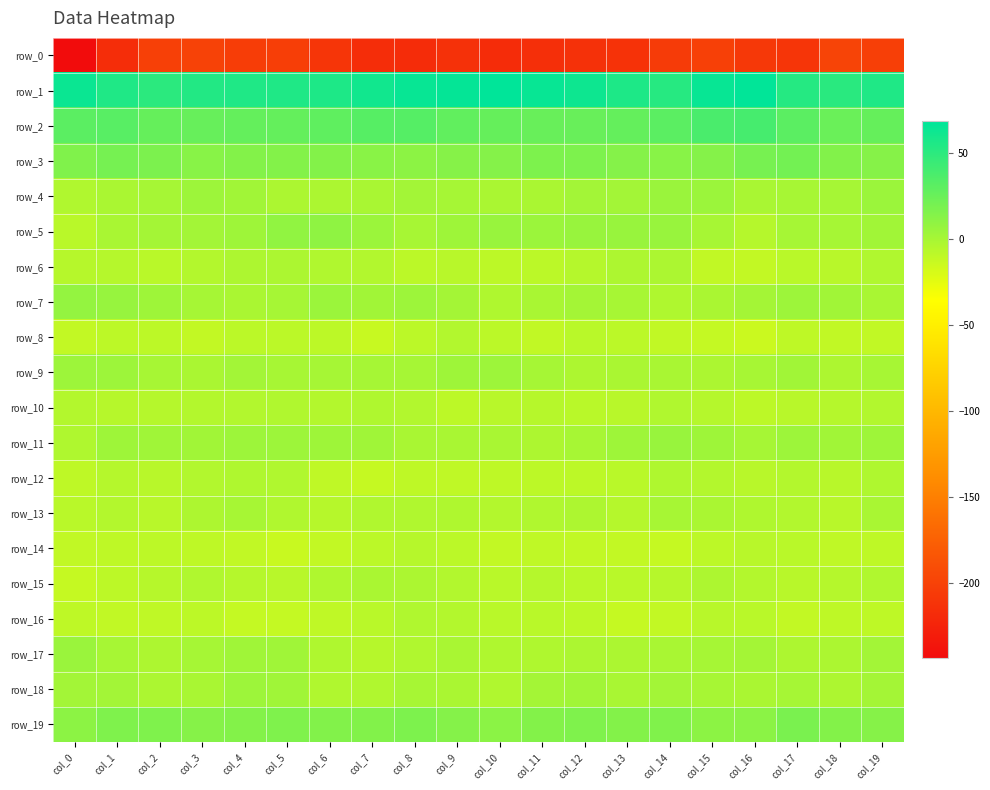

How many values in the row_18 series exceed 0?

9